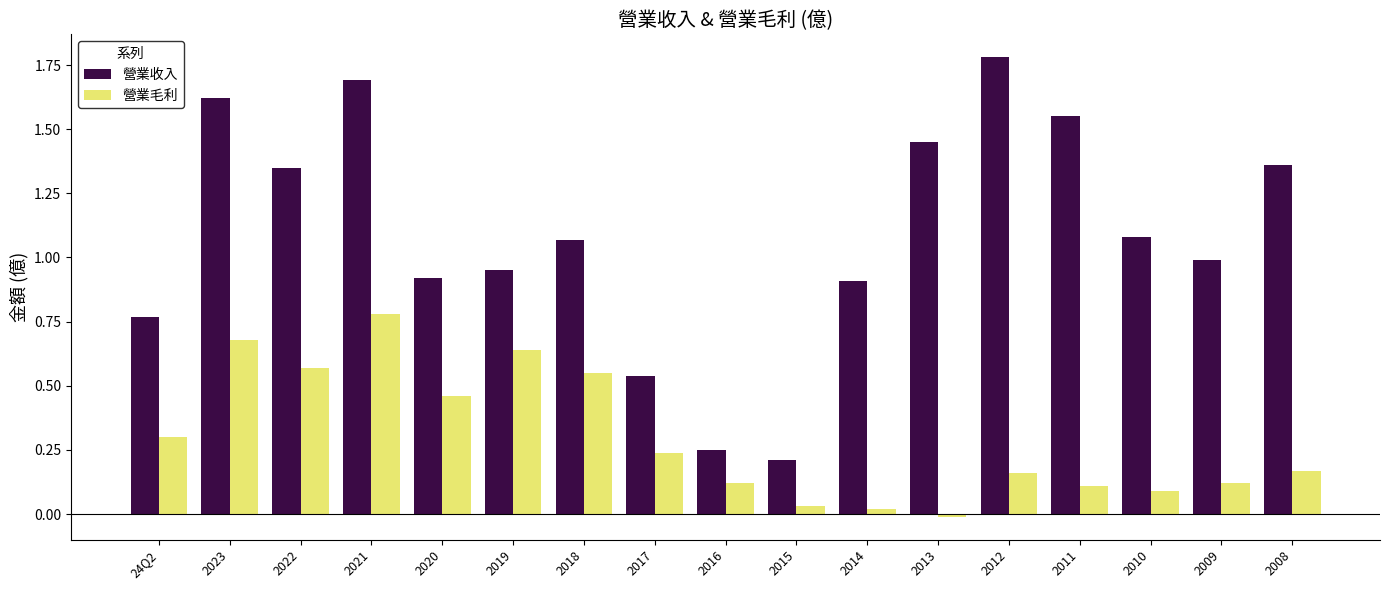

How many positive values does the 營業毛利 series have?

16